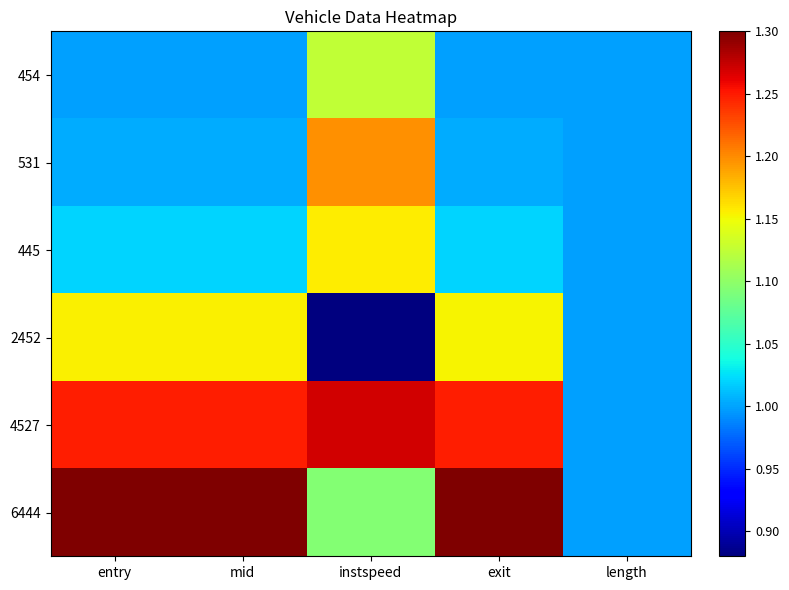

Which label corresponds to the smallest value in the chart?

instspeed